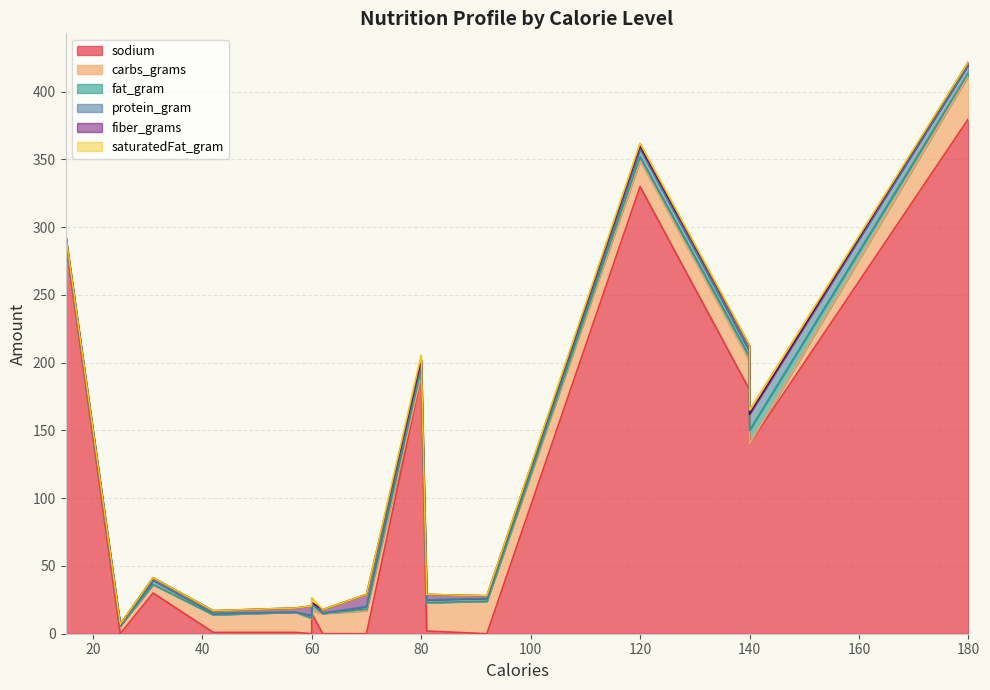

What is the difference between the second highest and minimum values in the carbs_grams series?

24.0